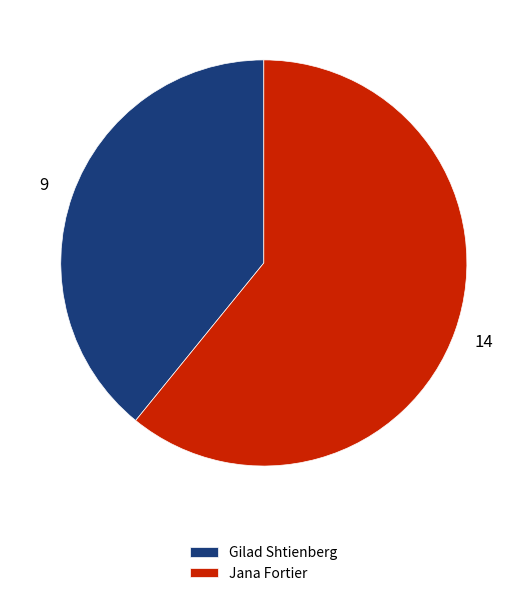

What is the ratio of the value at Jana Fortier to the value at Gilad Shtienberg?

1.6